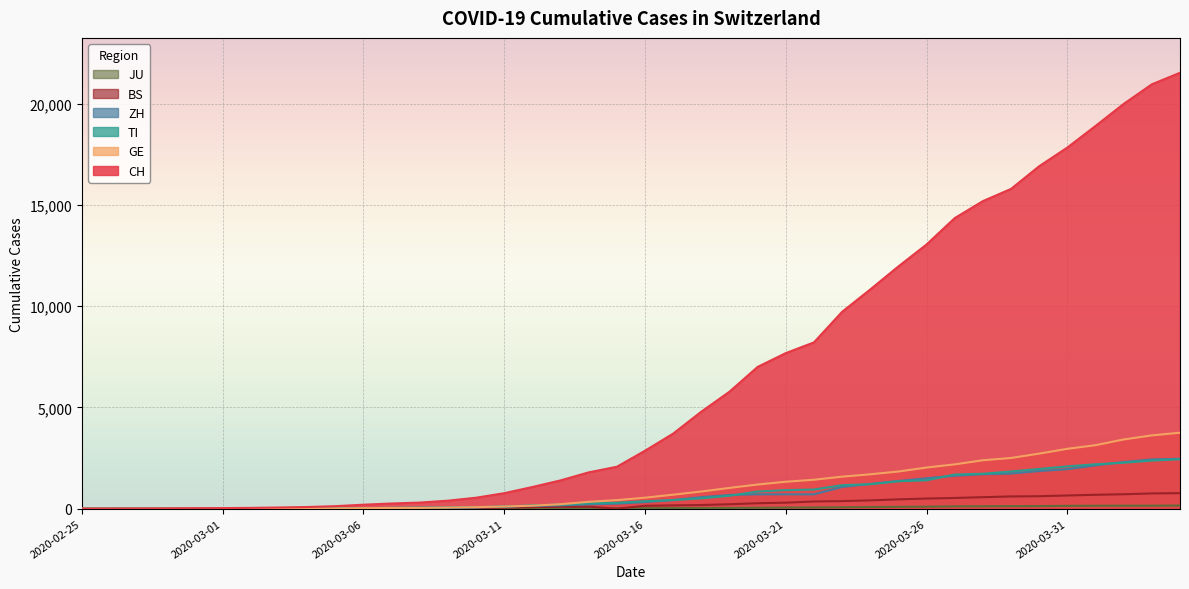

Does the chart display data point markers on the line(s)?

No